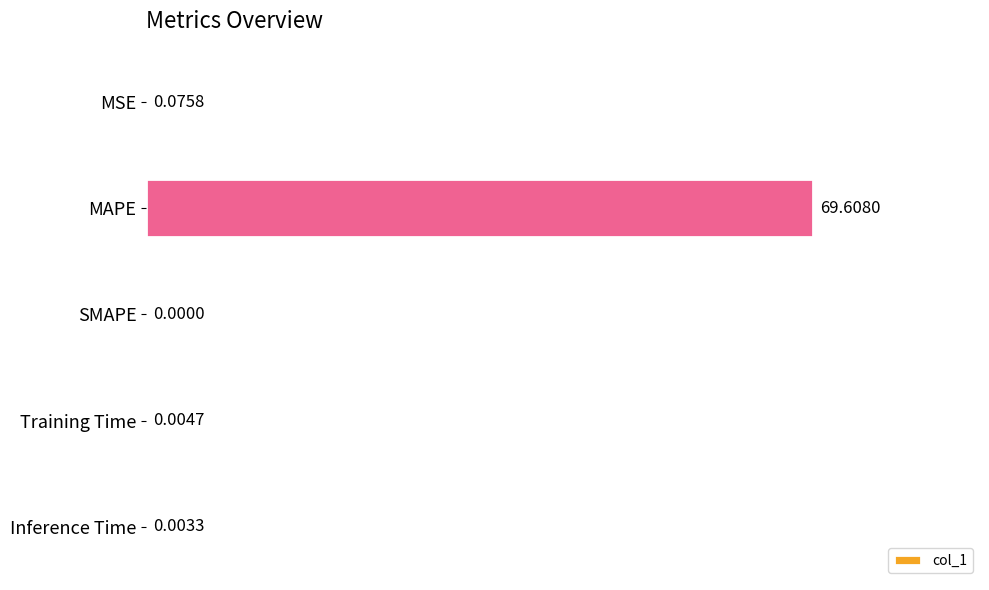

Are the bars horizontal?

Yes